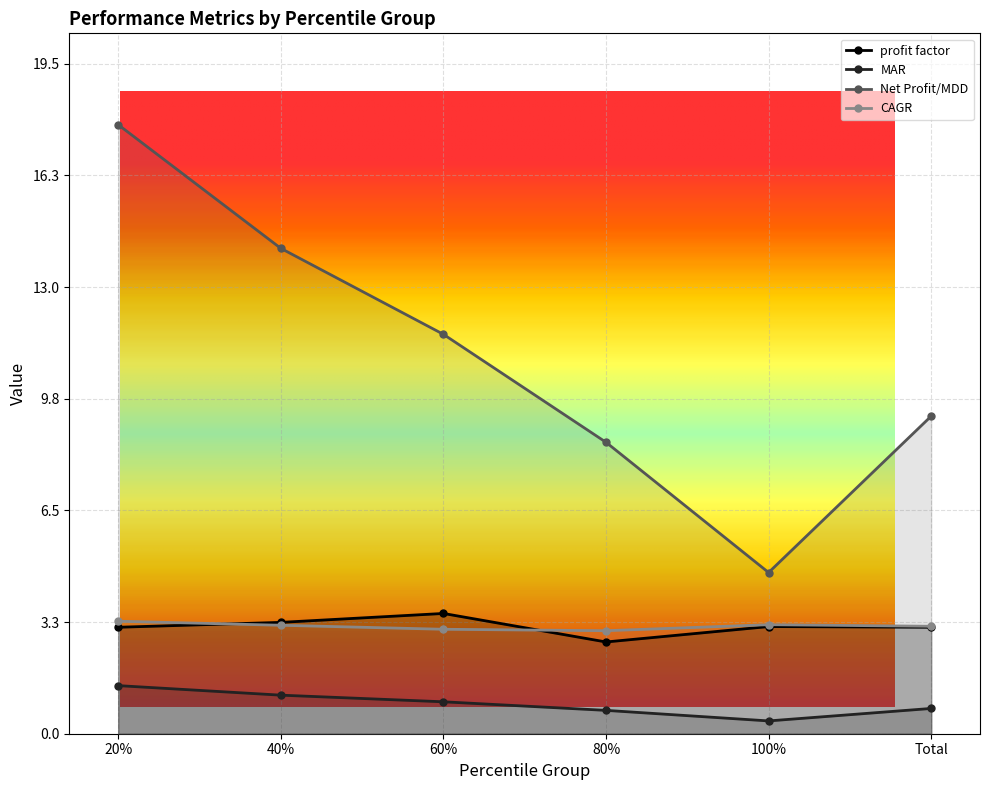

The value of MAR at 40% is 1.1. True or false?

True